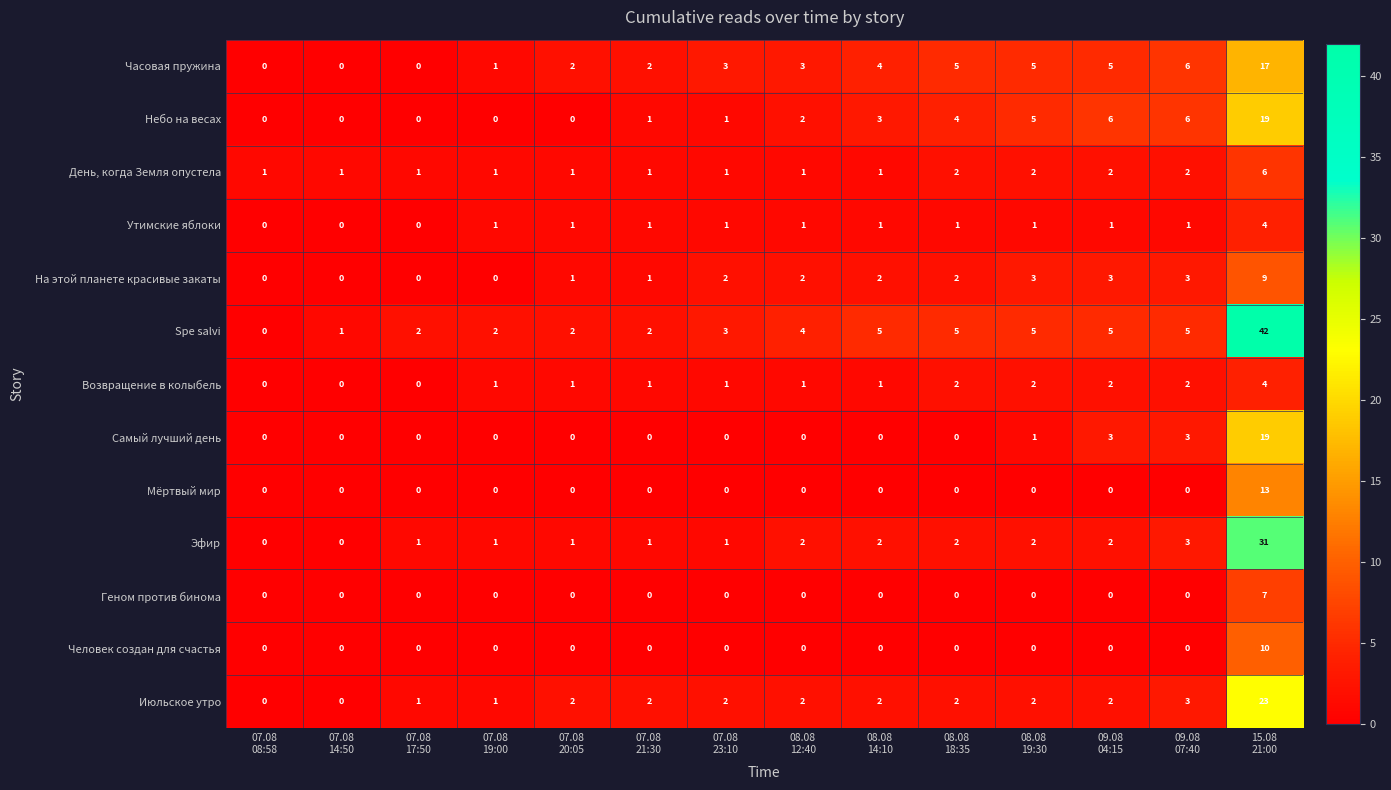

Which series has the widest spread of values?

Spe salvi